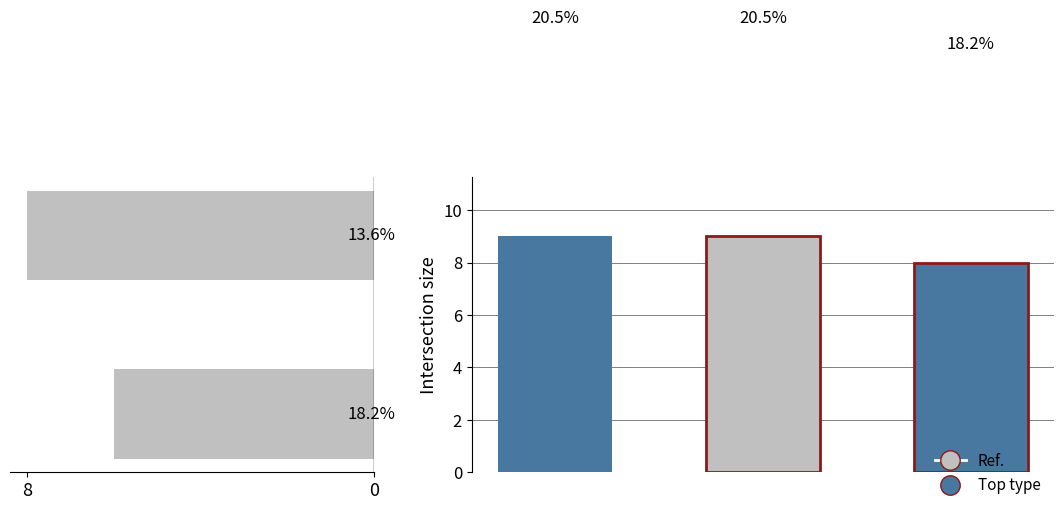

What is the sum of the values at 0 and 8?

14